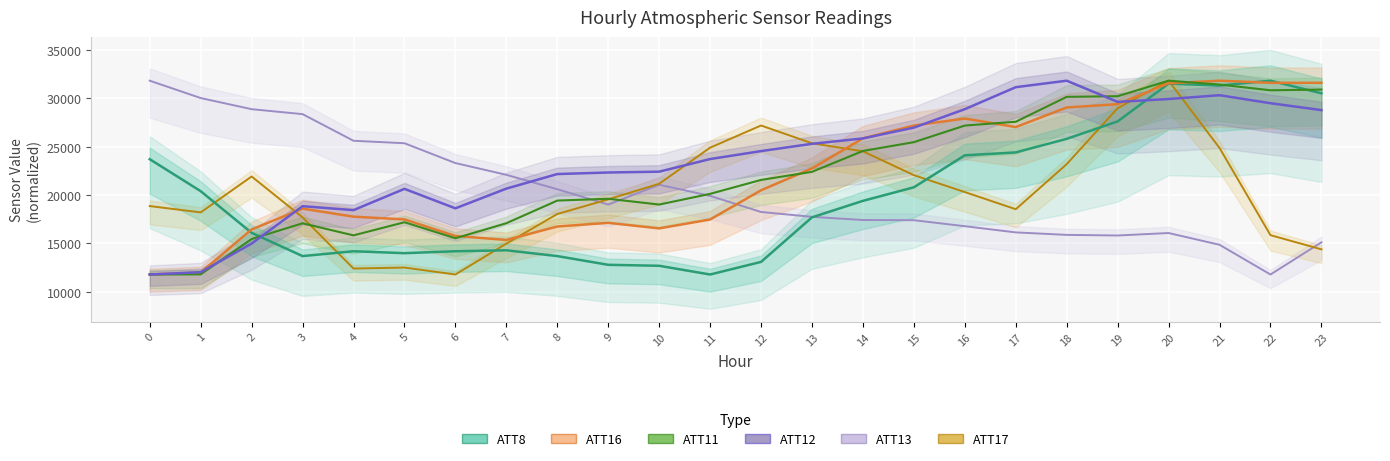

What is the average value of the ATT16 series?

22052.1